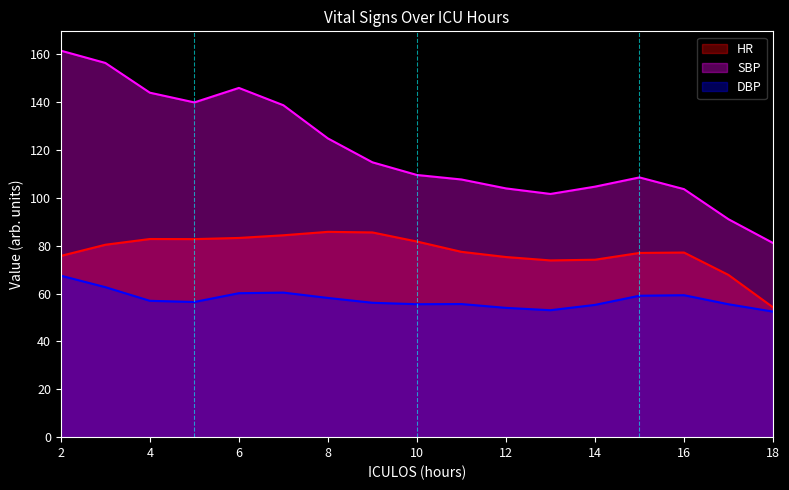

What is the total value across all series at 14?

234.2